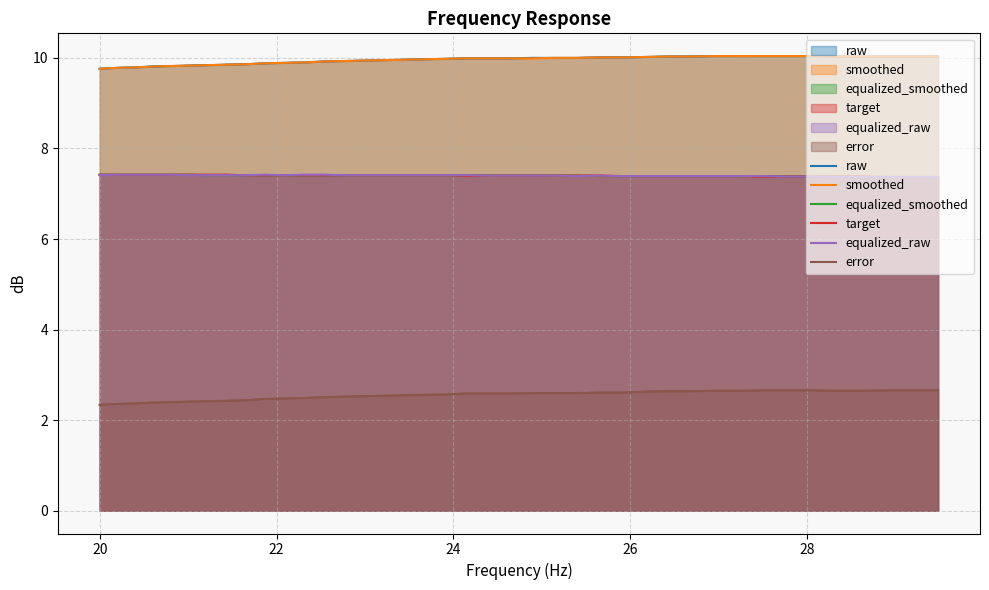

The value of equalized_smoothed at 13 is 9.8. True or false?

False